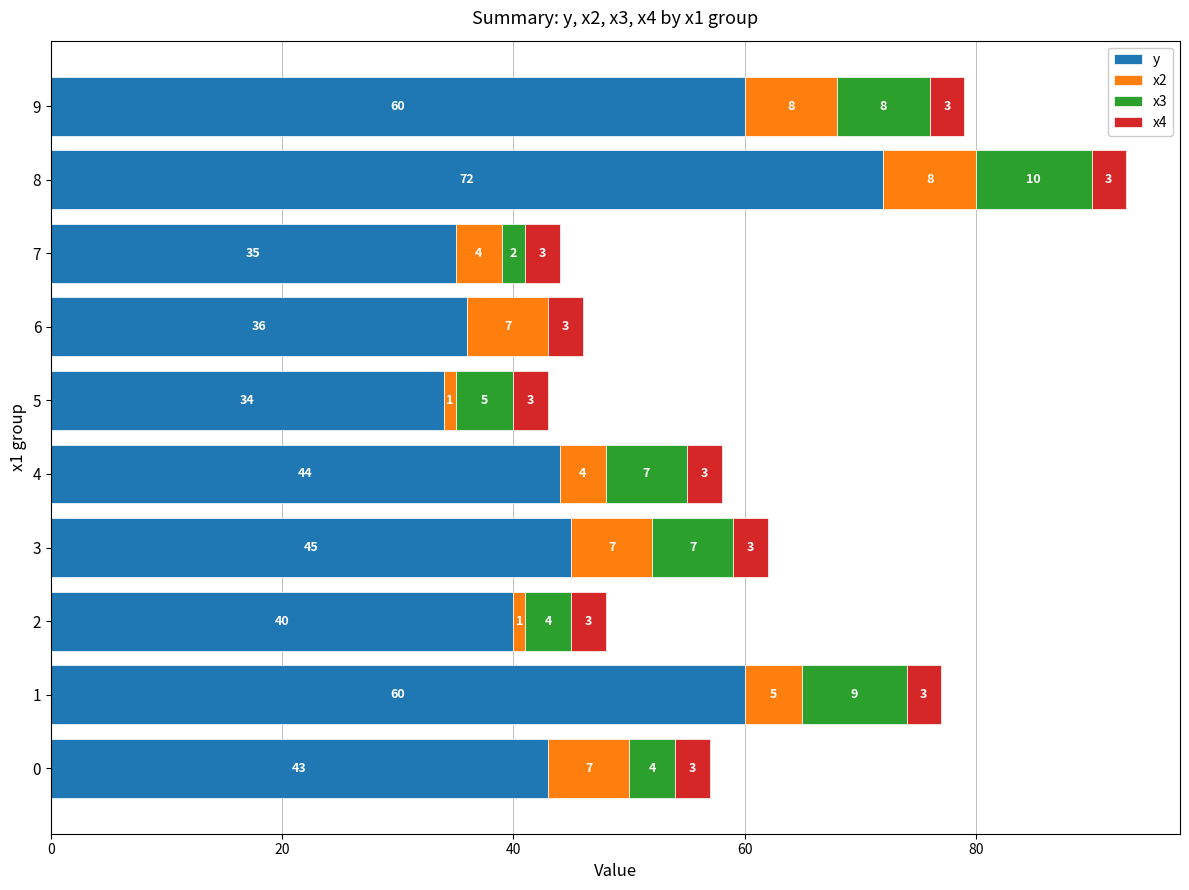

At which label does y reach its peak?

8